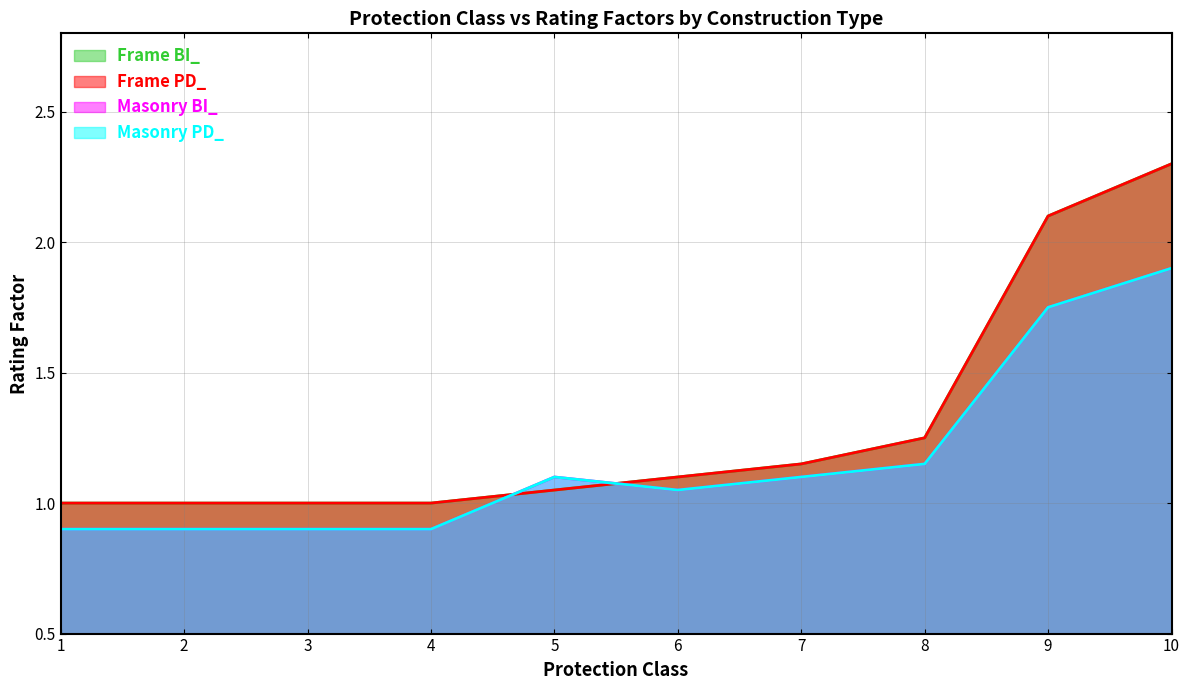

In Masonry BI_, how many points are lower than both neighbors (excluding endpoints)?

1